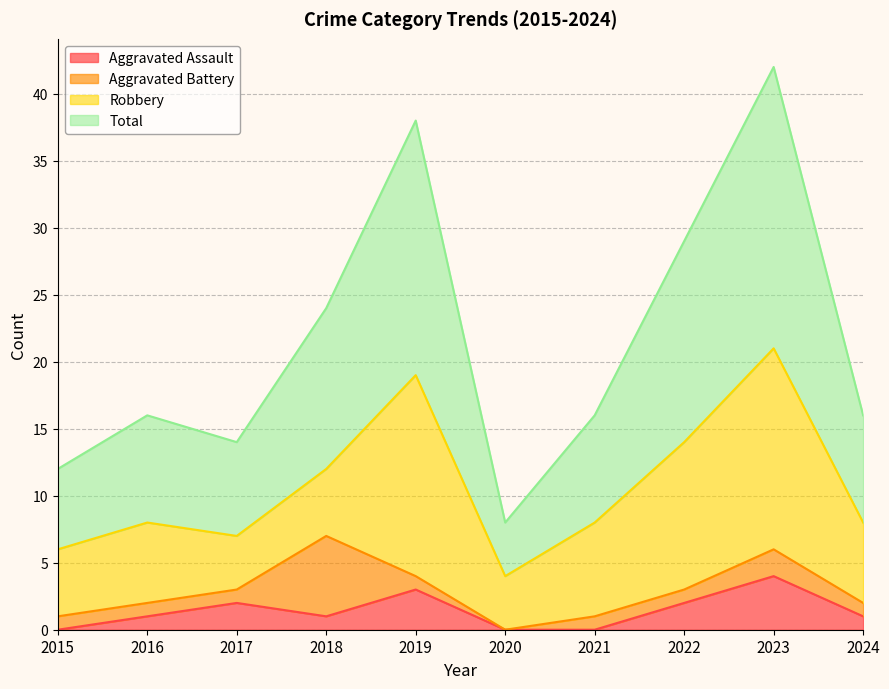

How many values in the Aggravated Assault series are below 1?

3